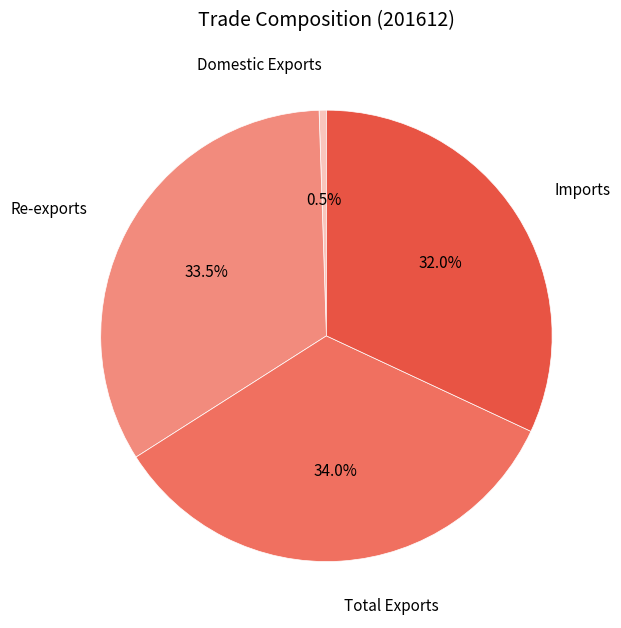

Approximately how many times larger is the value at Imports compared to Domestic Exports?

61.5